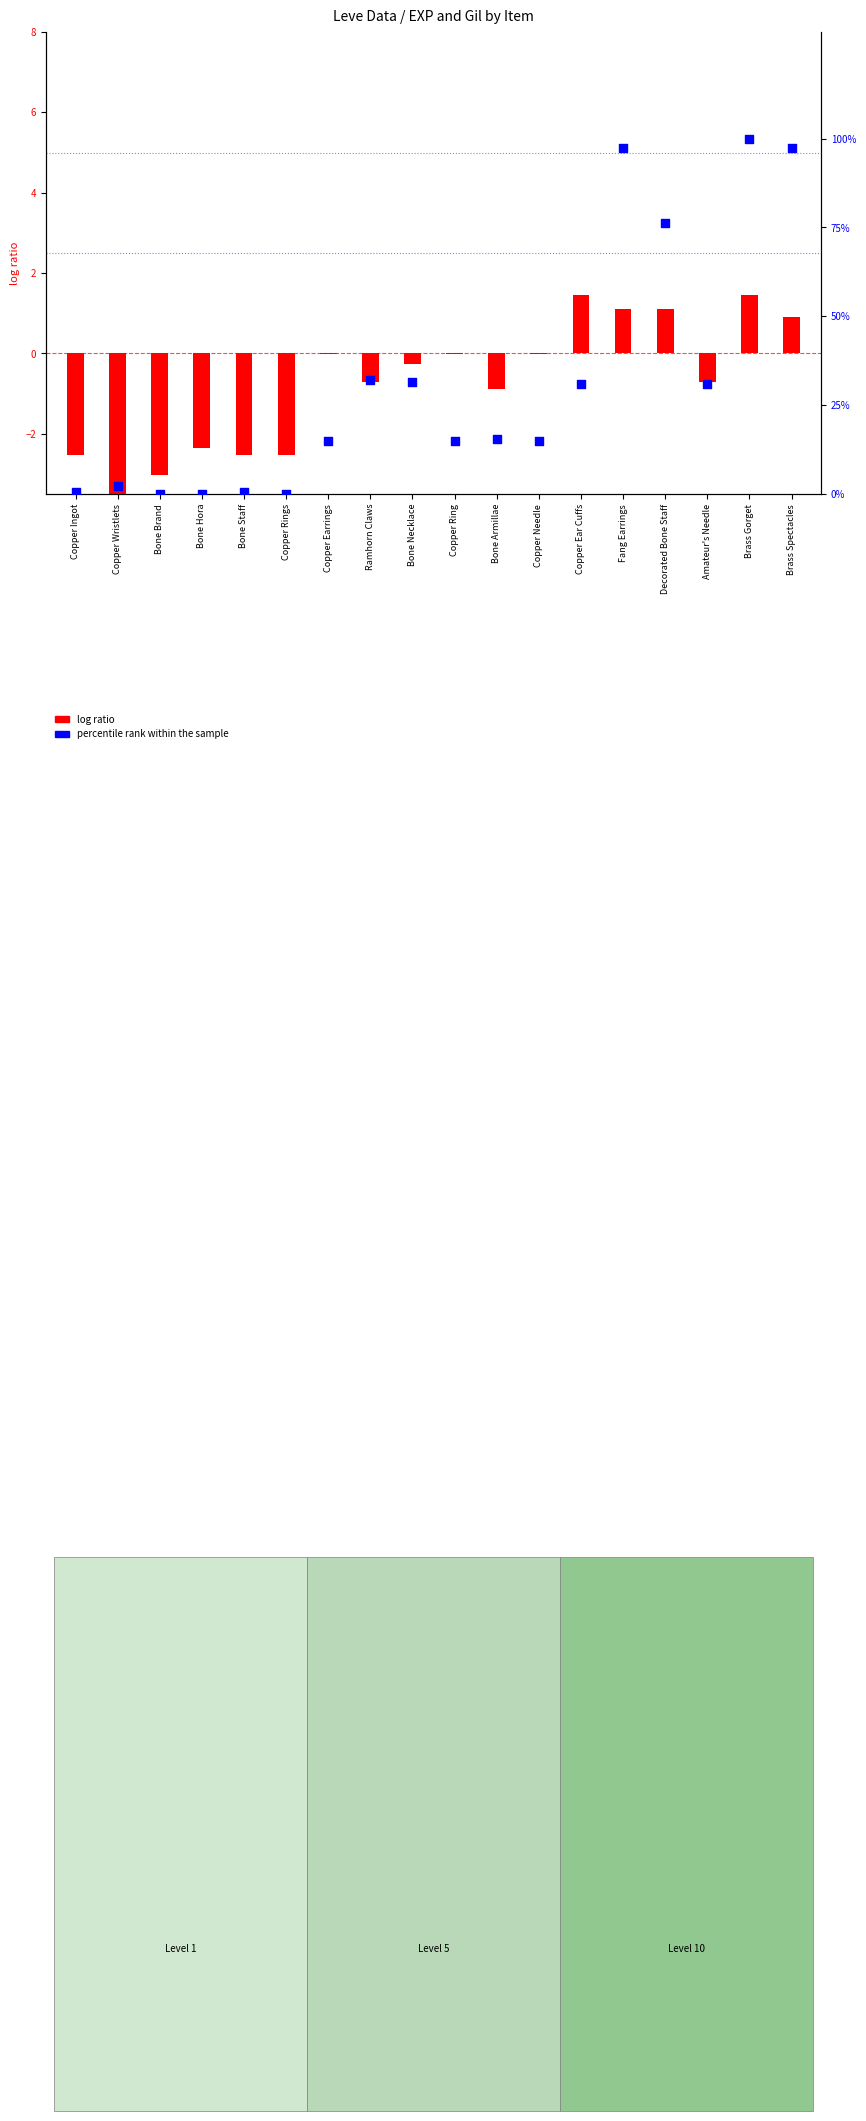

Which series reaches the minimum Y coordinate?

log ratio